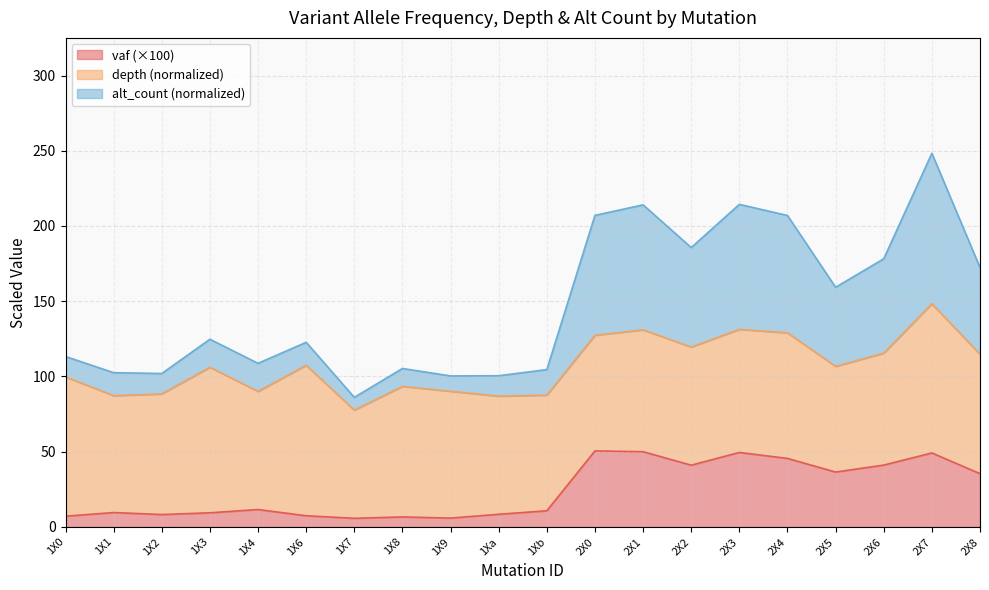

What is the total value across all series at 1X0?

113.3